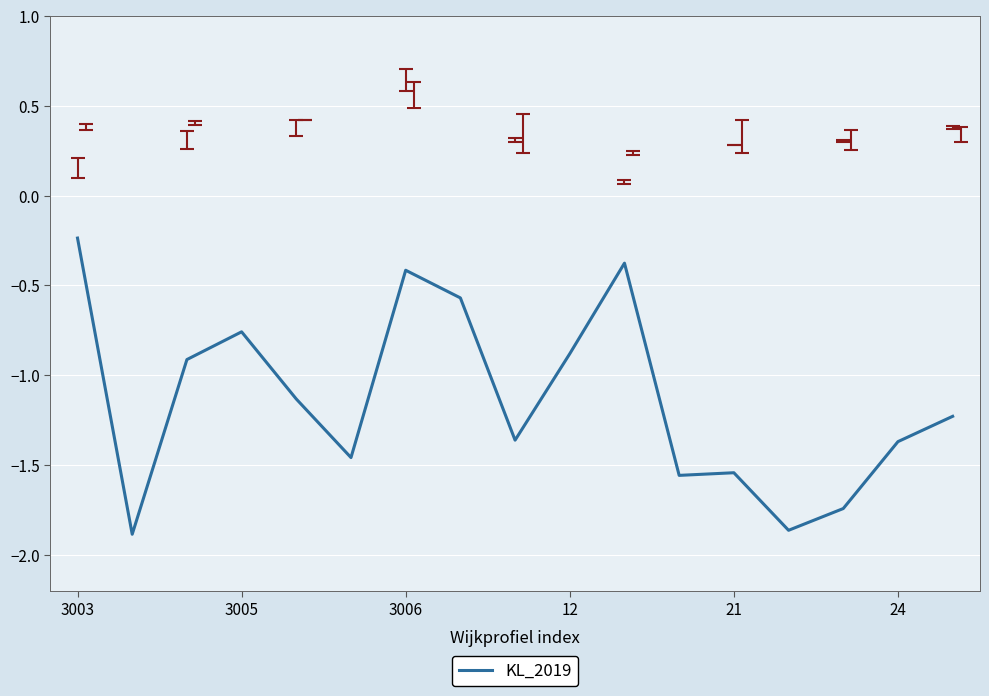

What is the difference between the maximum and minimum values?

1.6